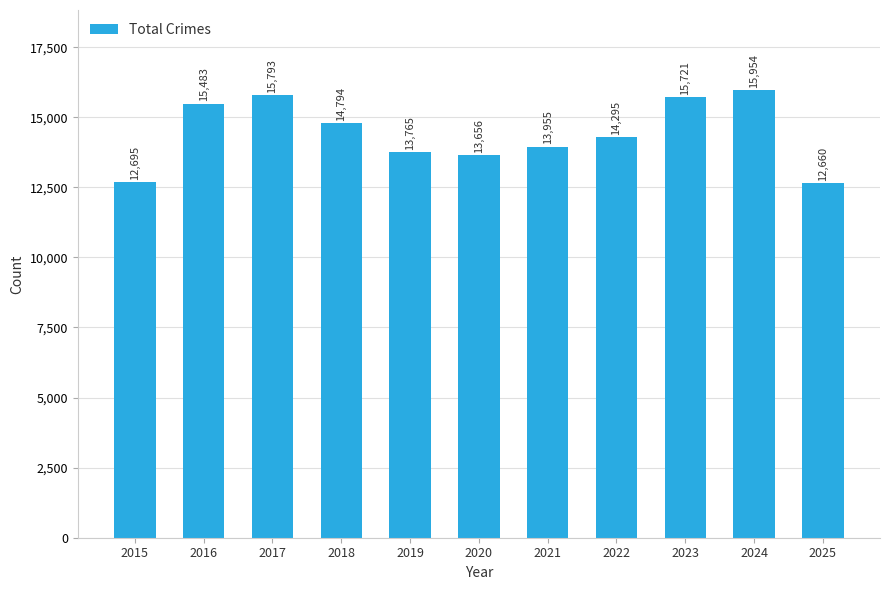

What is the value of the 11th bar from the left?

12660